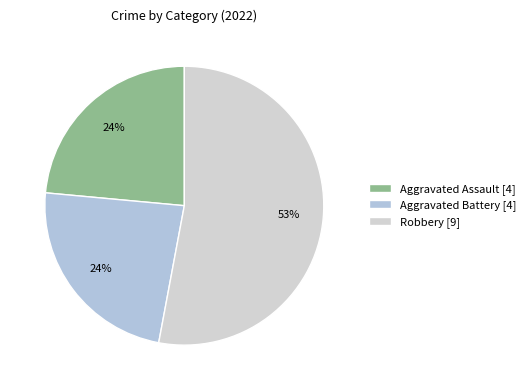

Which category accounts for the majority?

Robbery [9]